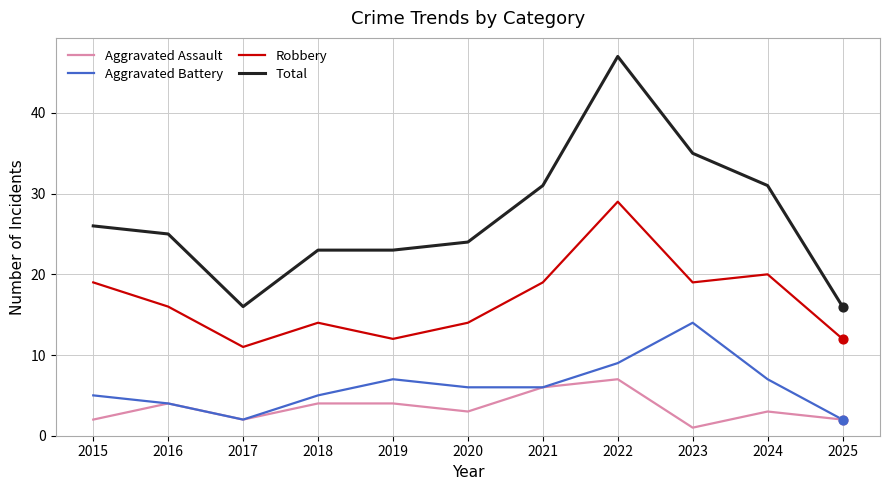

What is the difference between the highest and lowest values at 2015?

24